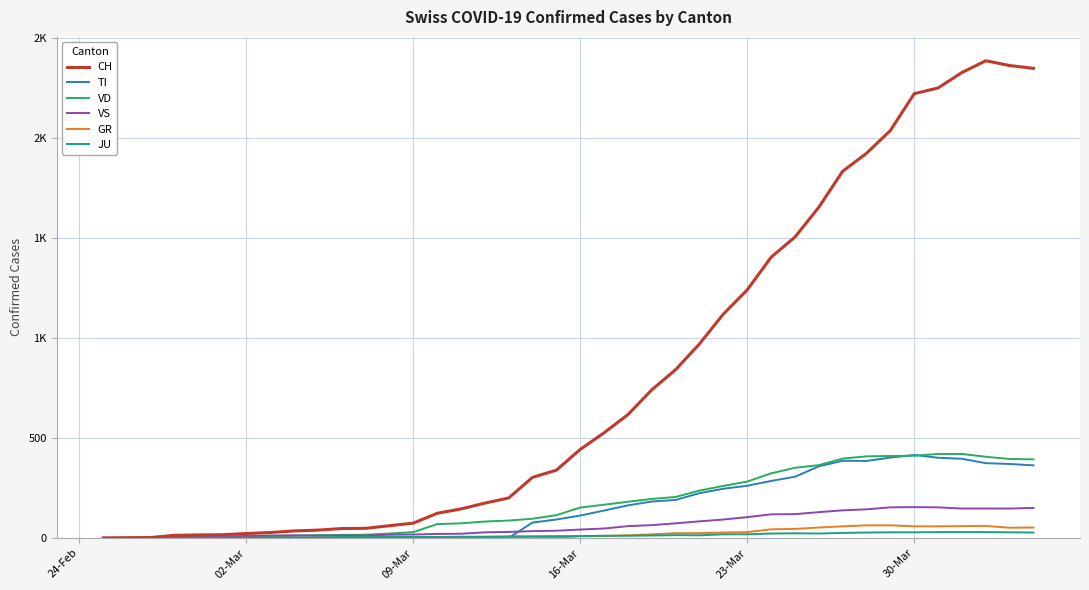

True or false: VS has more than 2 points higher than both neighbors.

False